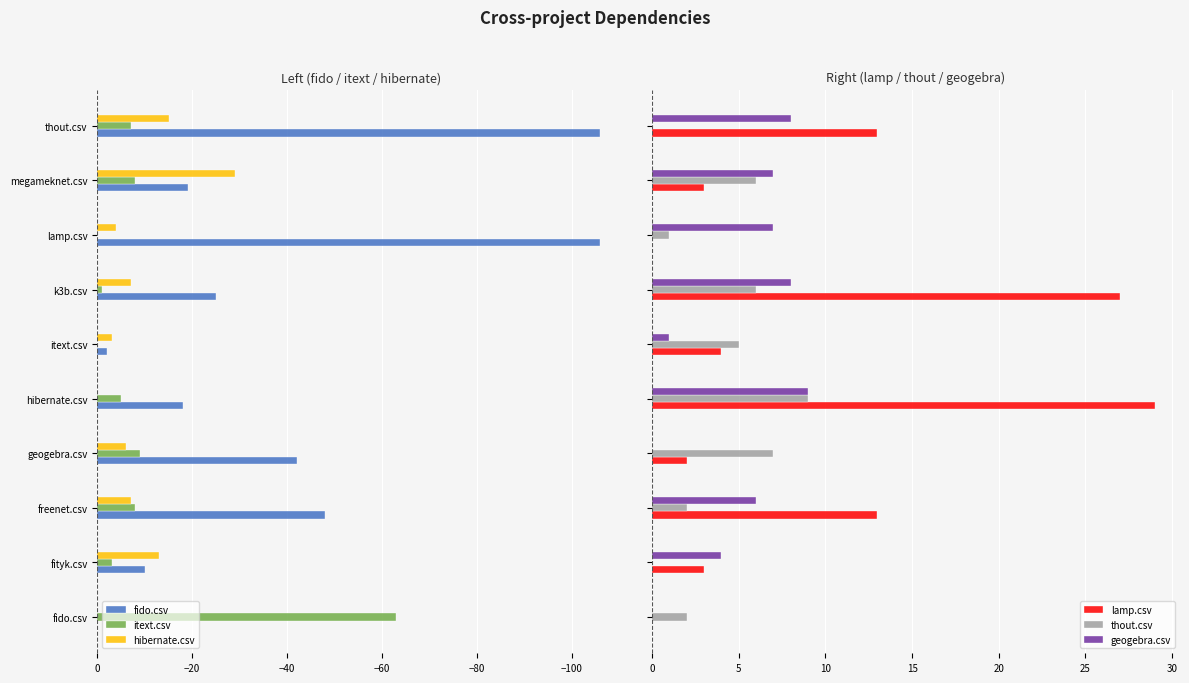

Does the chart contain any negative values?

Yes